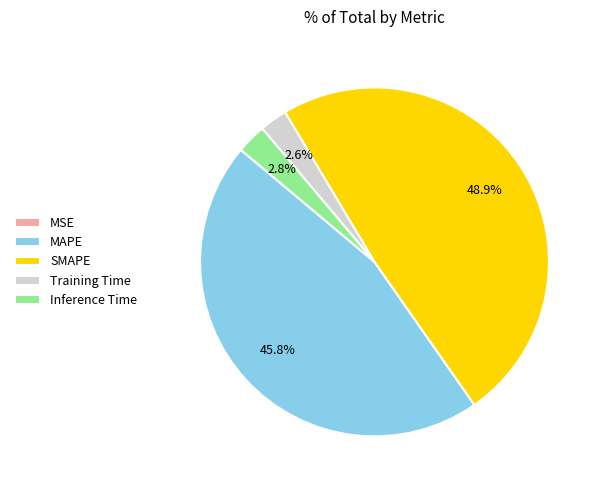

To the nearest percent, what is the combined percentage of SMAPE and Training Time?

51%